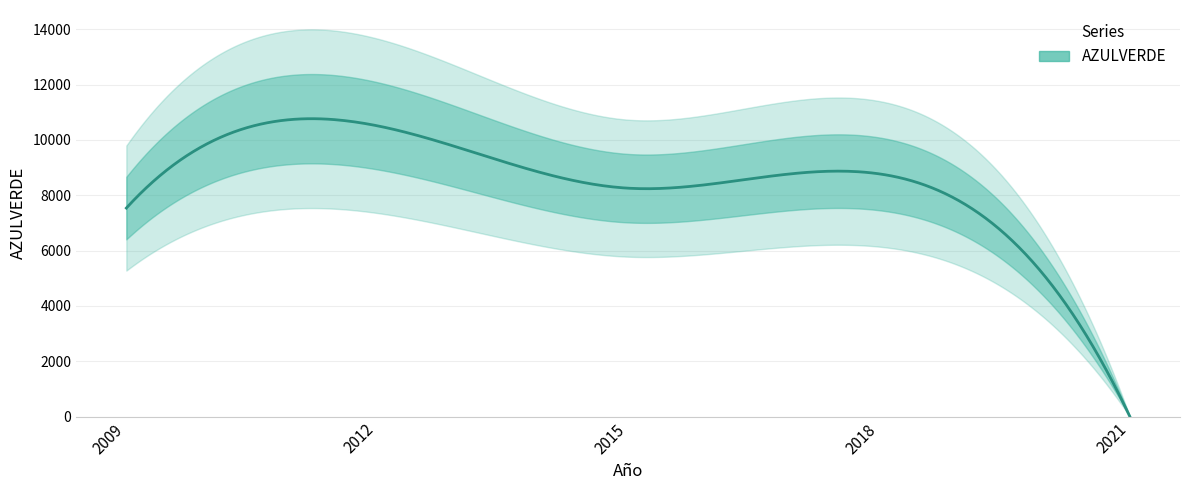

Reading left to right, what are all the values shown in this chart?

7536	10511	8255	8774	0